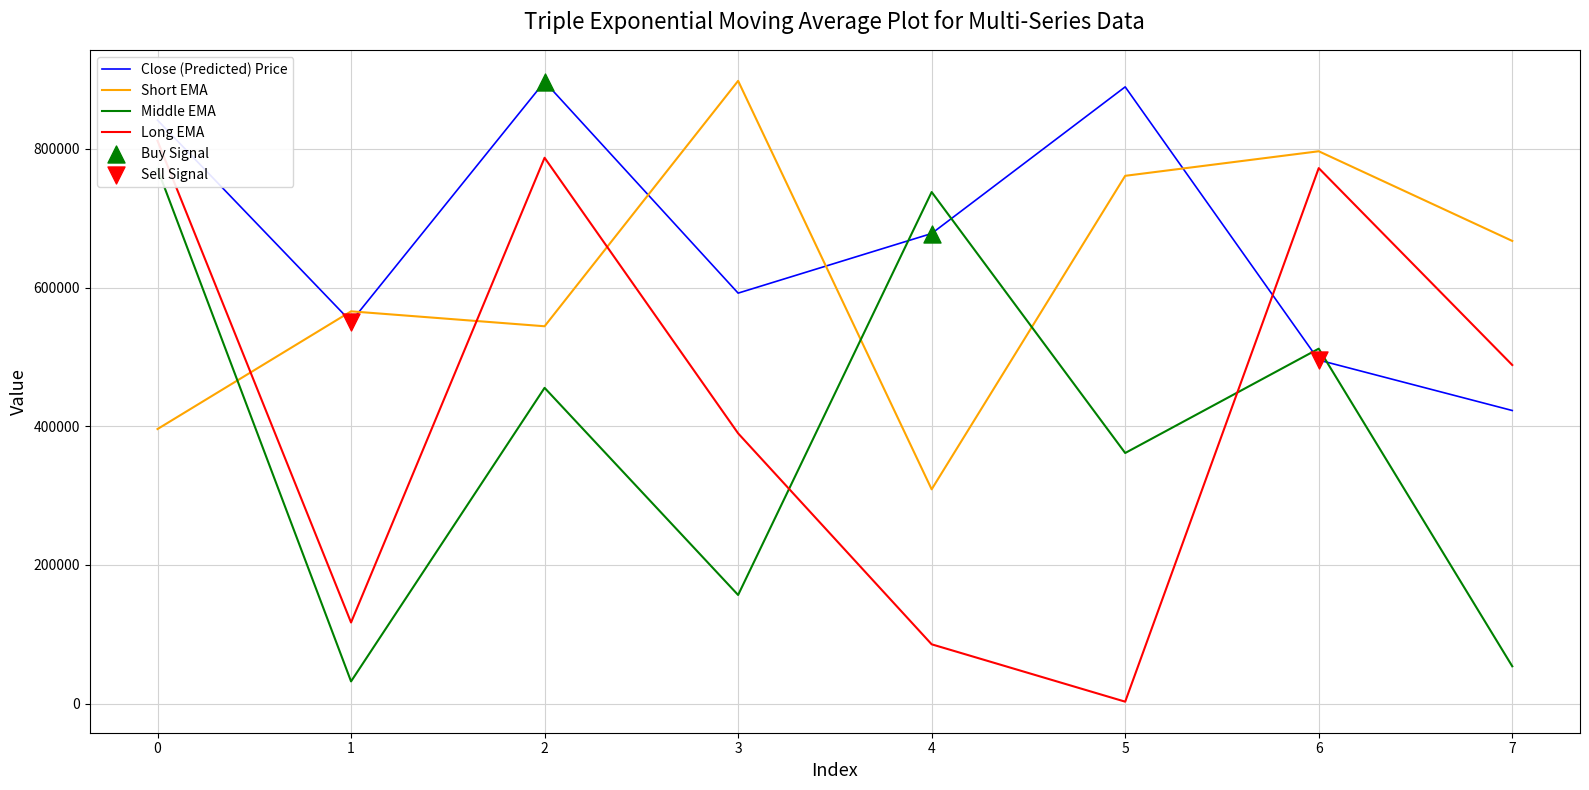

At how many categories does at least one series exceed 817491?

4